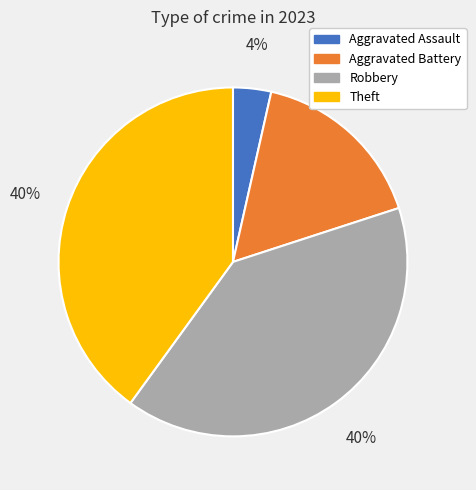

Between Robbery and Aggravated Assault, which is larger?

Robbery